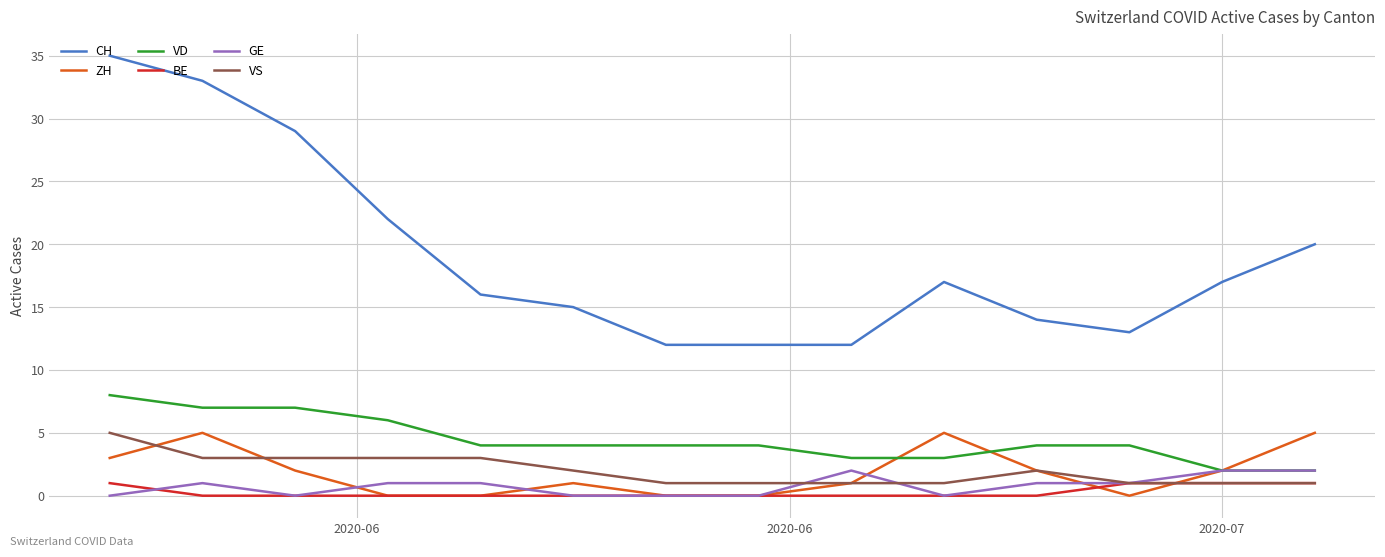

What is the maximum value for VD?

8